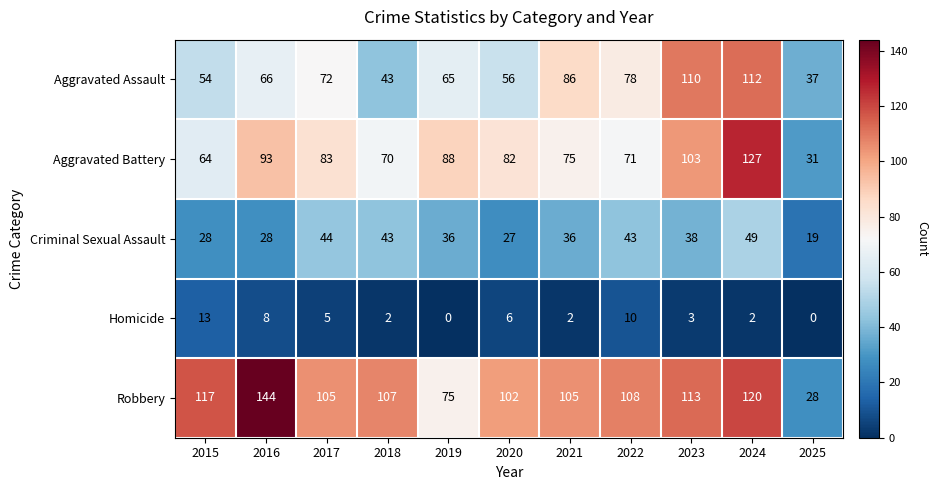

Is it true that Aggravated Battery equals 31 at 2022?

False